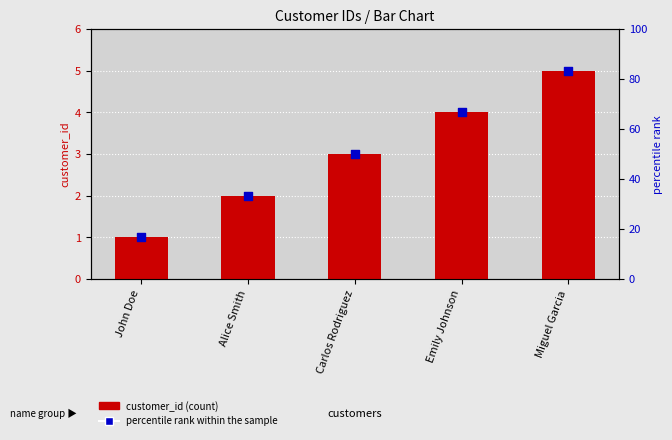

At how many categories does at least one series exceed 3?

2